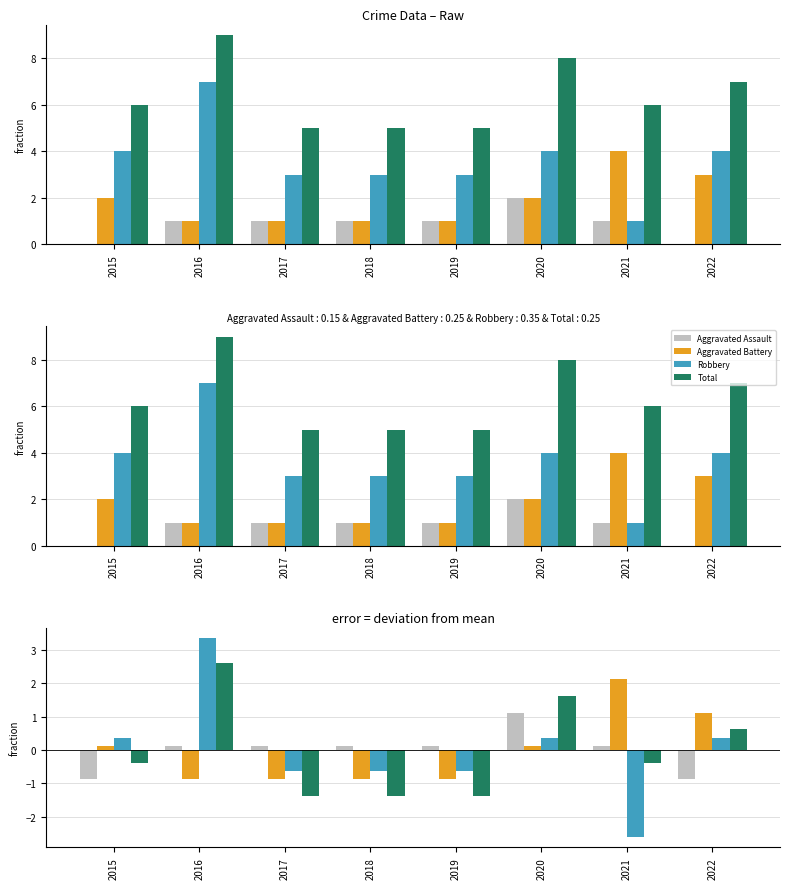

What is the value of the Aggravated Assault bar at the 4th from the left?

0.1